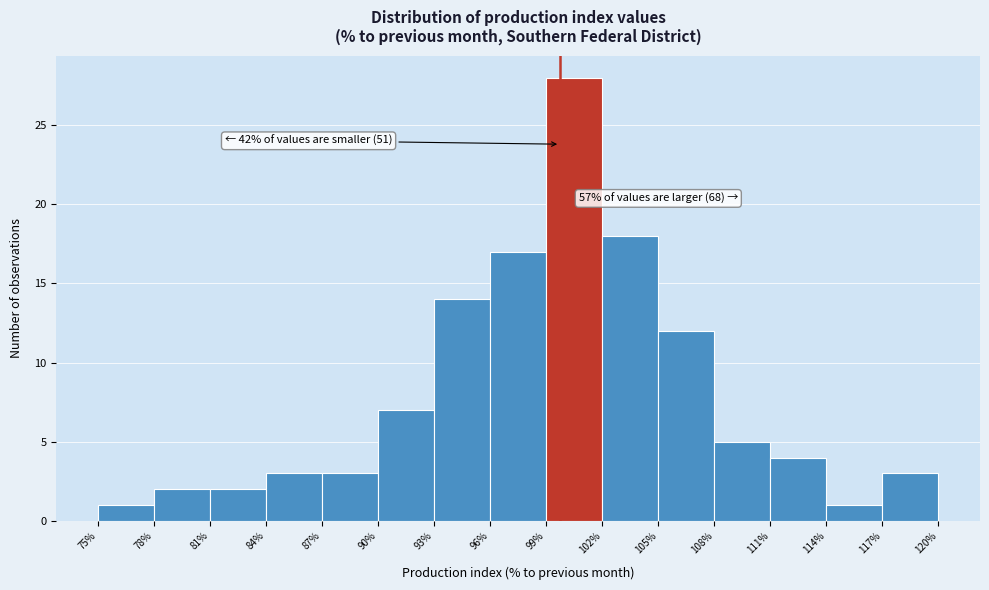

Over which range of the x-axis is the bar tallest?

99% to 102%